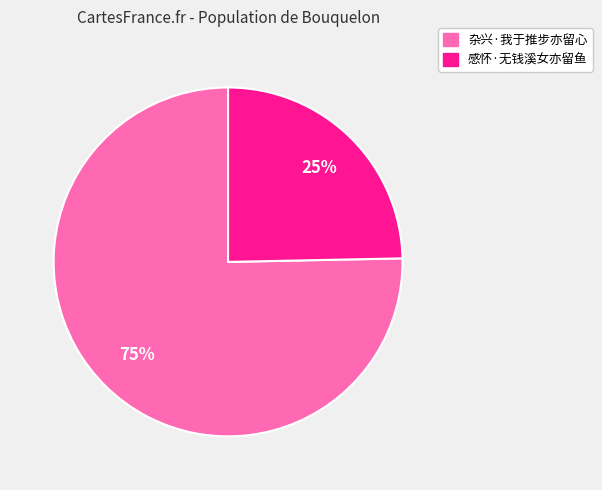

Is the sum of 感怀·无钱溪女亦留鱼 and 杂兴·我于推步亦留心 greater than half?

Yes